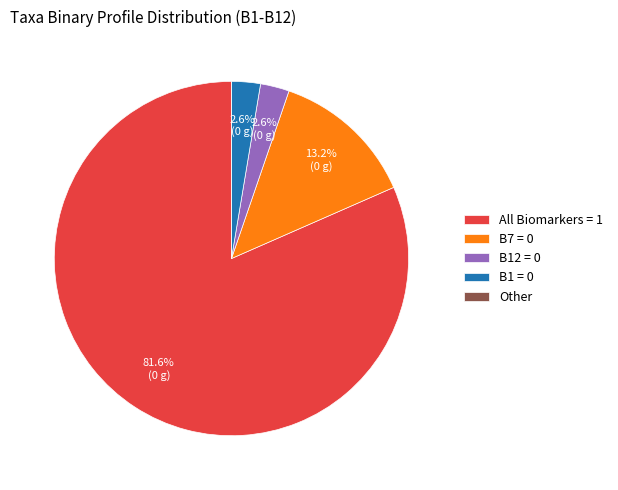

Which has a higher value, B12 = 0 or B7 = 0?

B7 = 0